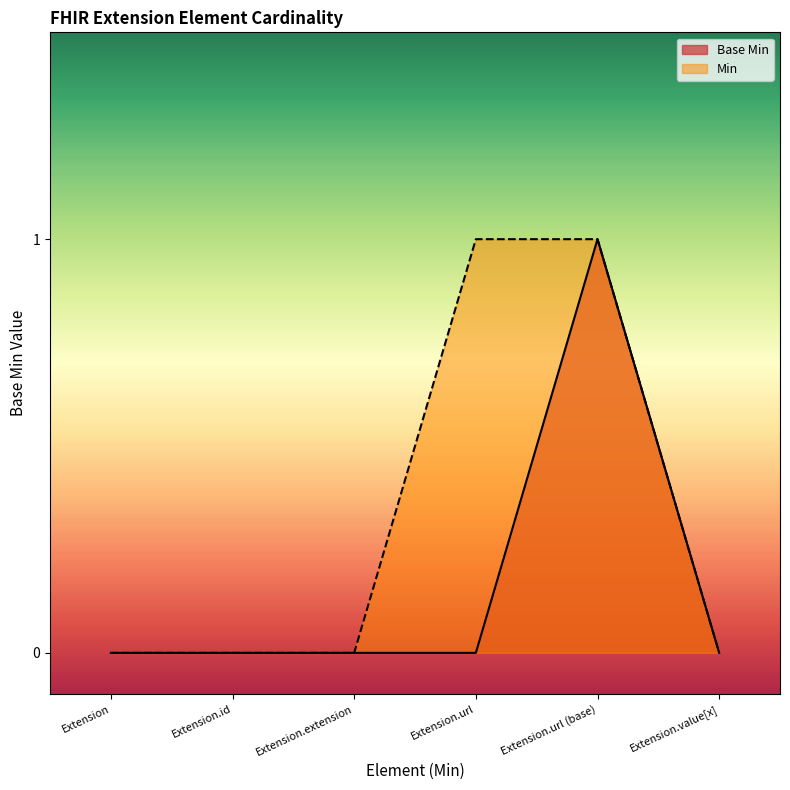

What value does the data have at Extension.url (base)?

1